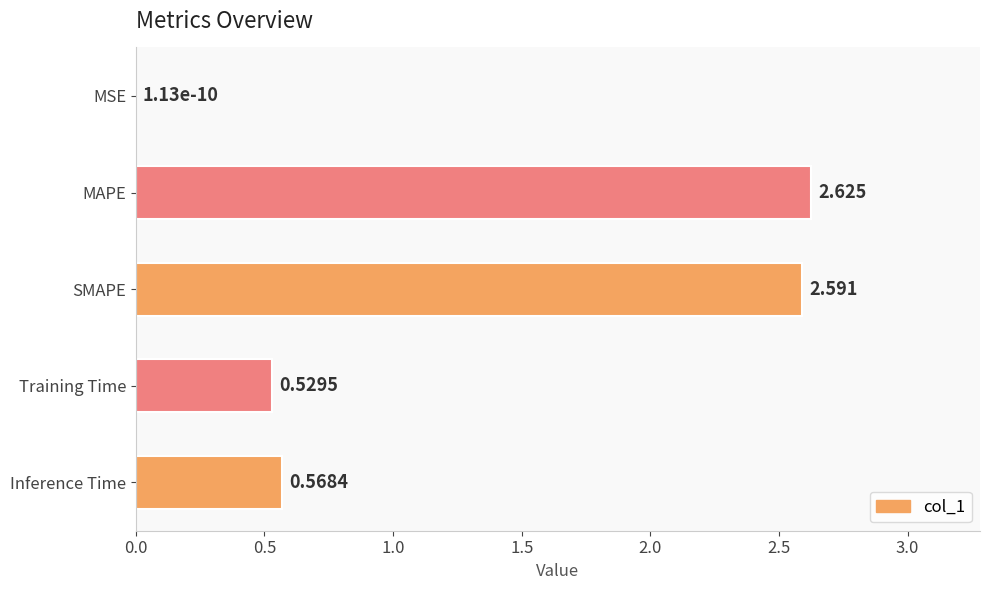

Where is the data nearest to the value 1?

Inference Time